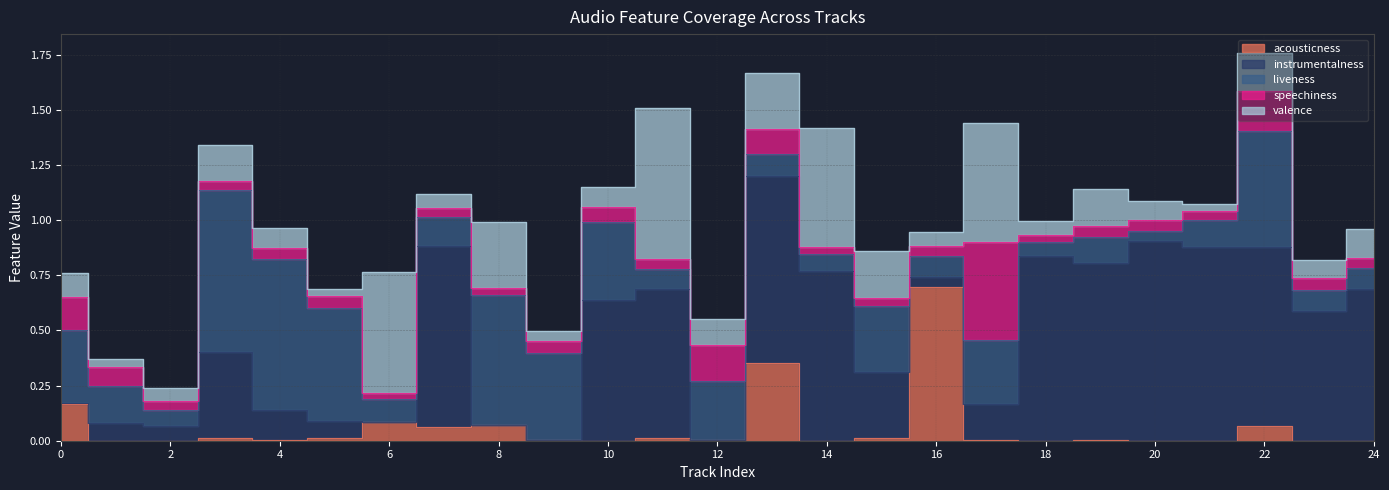

How many lines are shown in the chart?

5